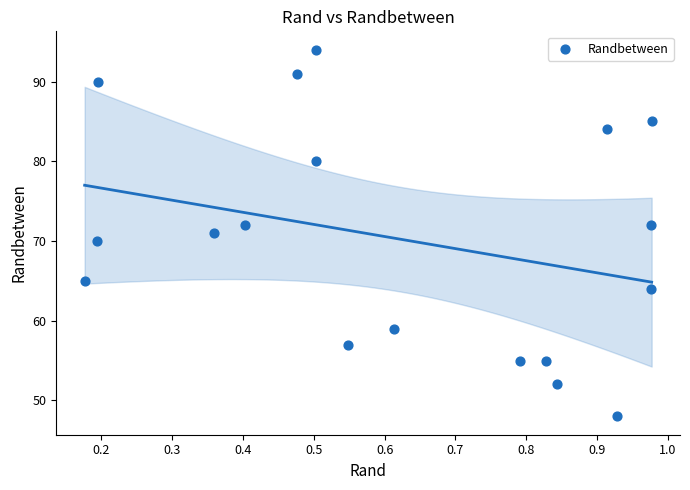

What is the range of Y values (max minus min)?

46